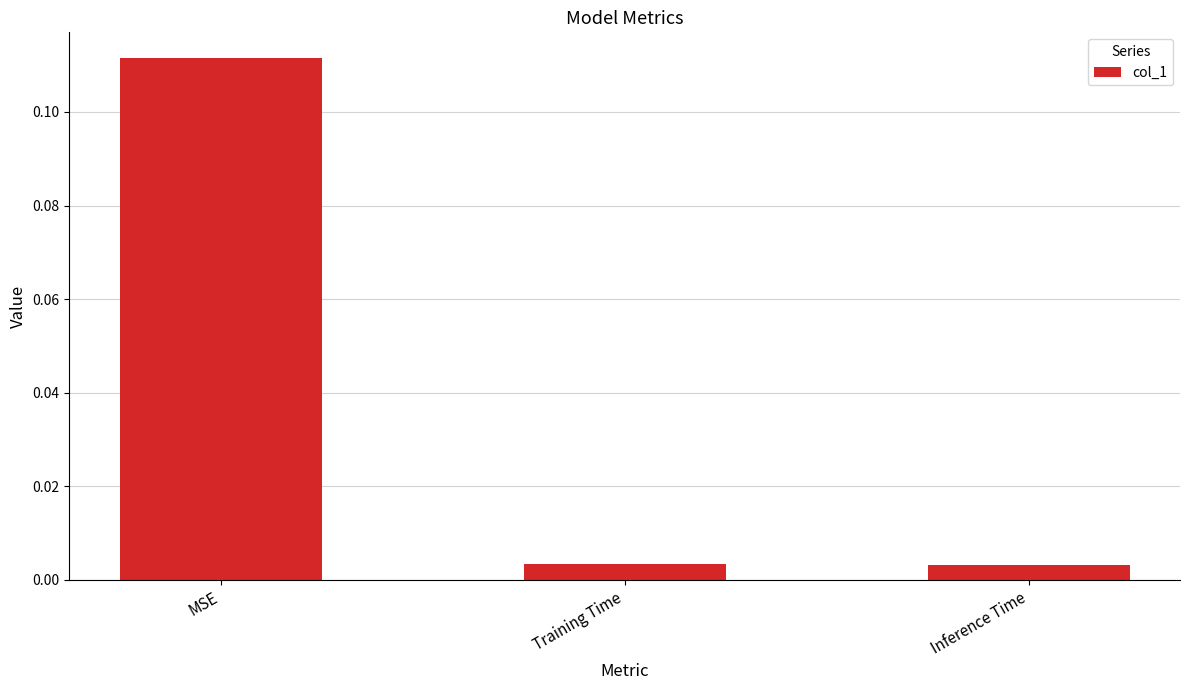

Which label corresponds to the largest value in the chart?

MSE